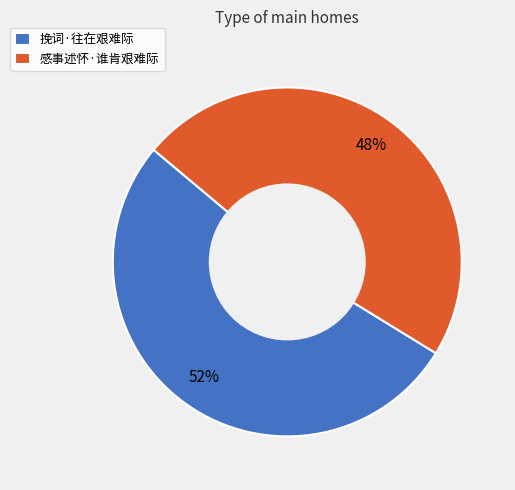

Approximately how many times larger is the value at 挽词·往在艰难际 compared to 感事述怀·谁肯艰难际?

1.1